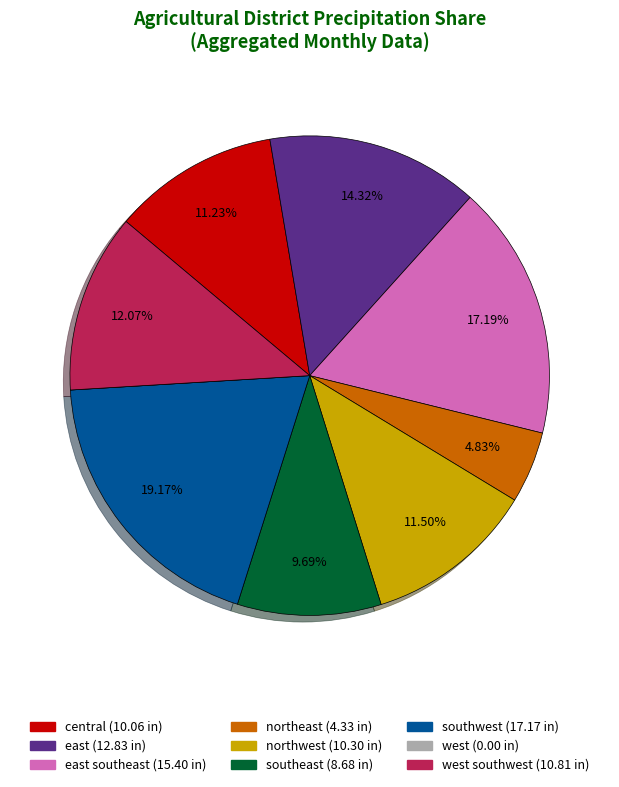

Does any single category account for the majority?

No